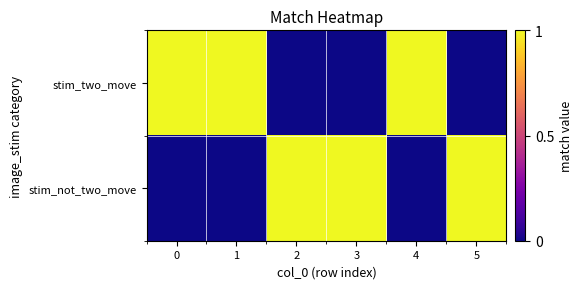

Which series has the largest range (max minus min)?

stim_two_move